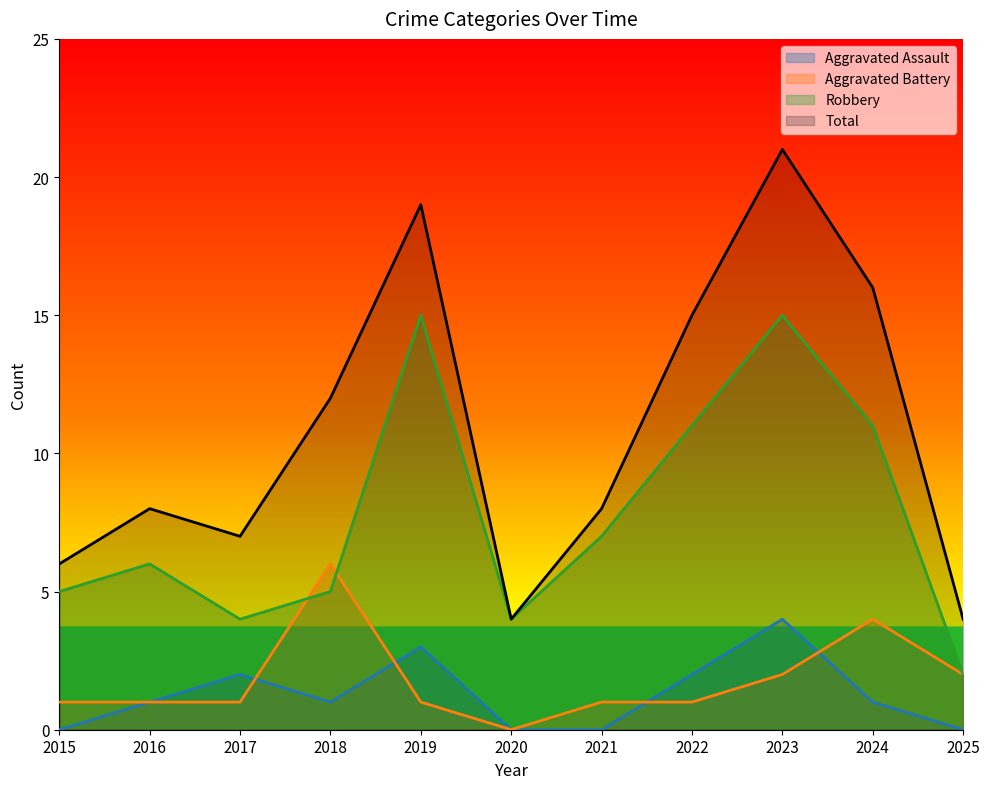

What is the highest value of the Total series?

21